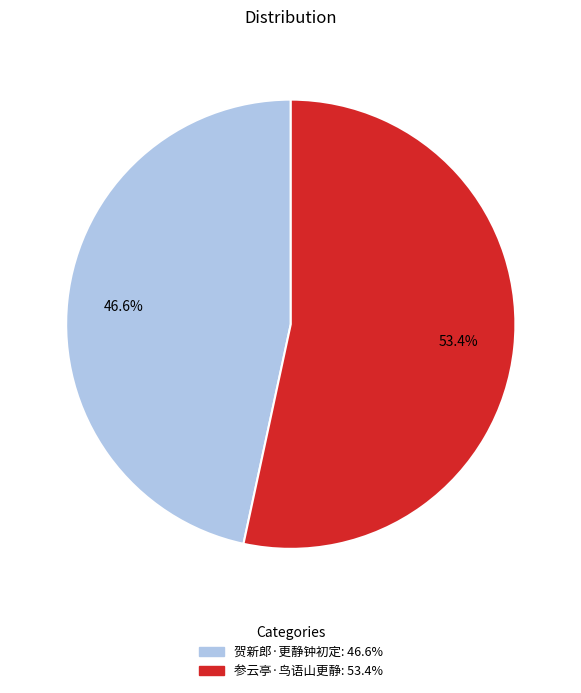

Does 参云亭·鸟语山更静 represent more than half of the total?

Yes